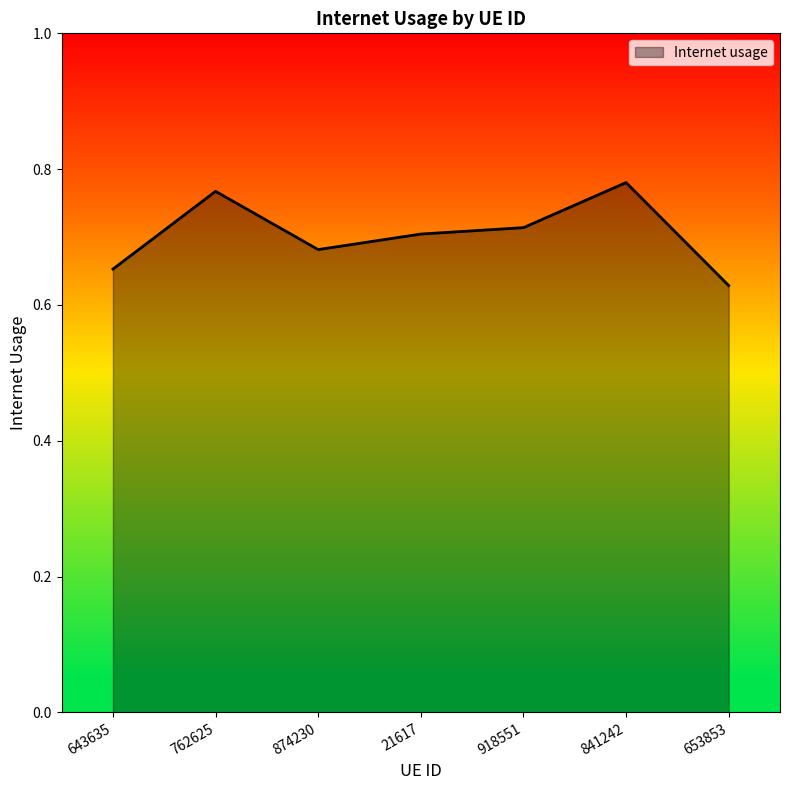

What is the difference between the values at 653853 and 762625?

0.1